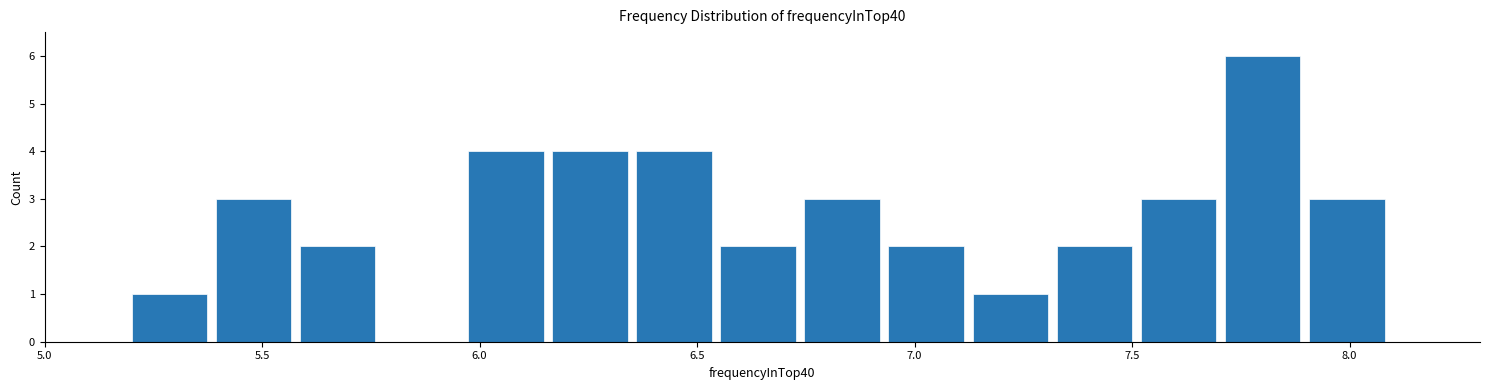

Read against the x-axis, roughly where is the centre of the tallest bar?

7.80